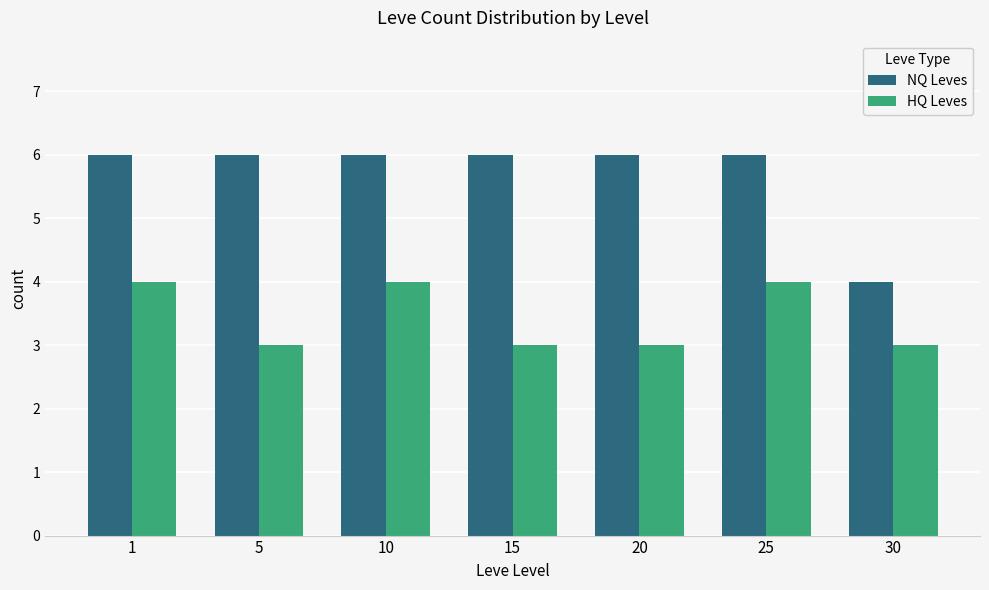

Reading right to left, extract all data points from this chart.

NQ Leves: 4	6	6	6	6	6	6
HQ Leves: 3	4	3	3	4	3	4